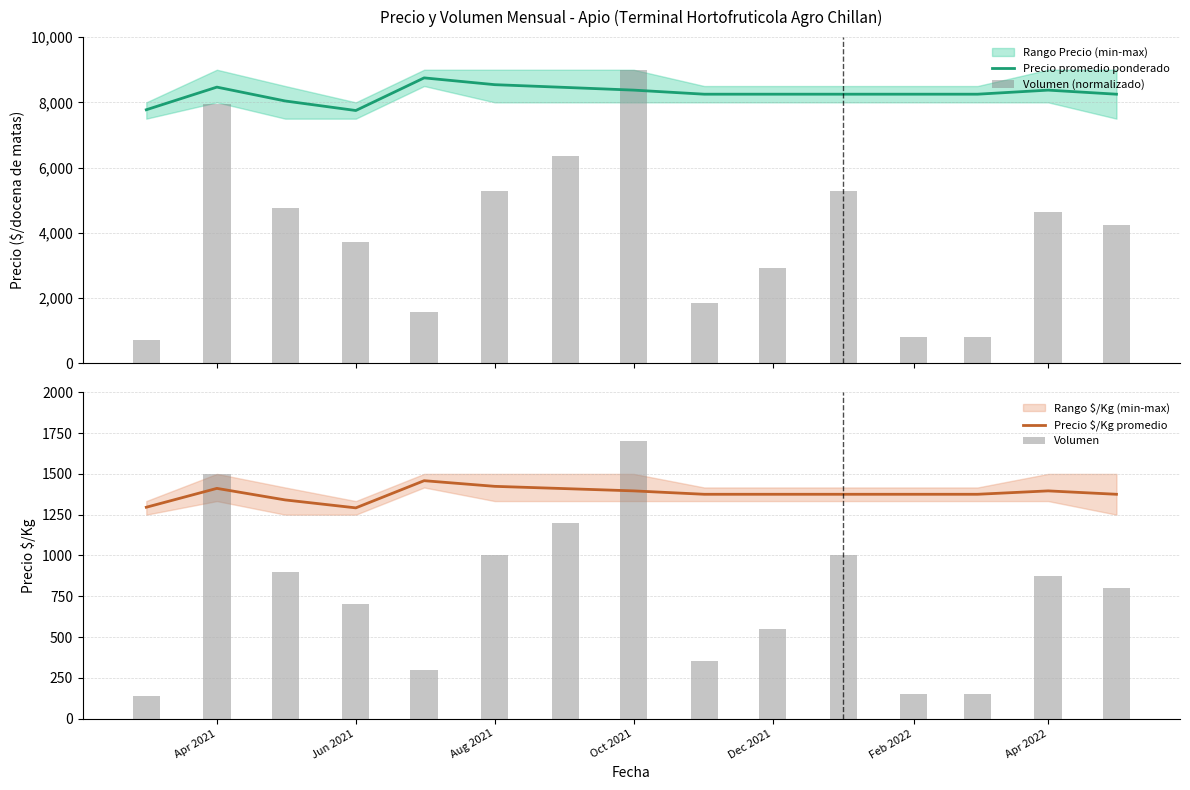

What is the maximum value shown in the chart?

8750.0